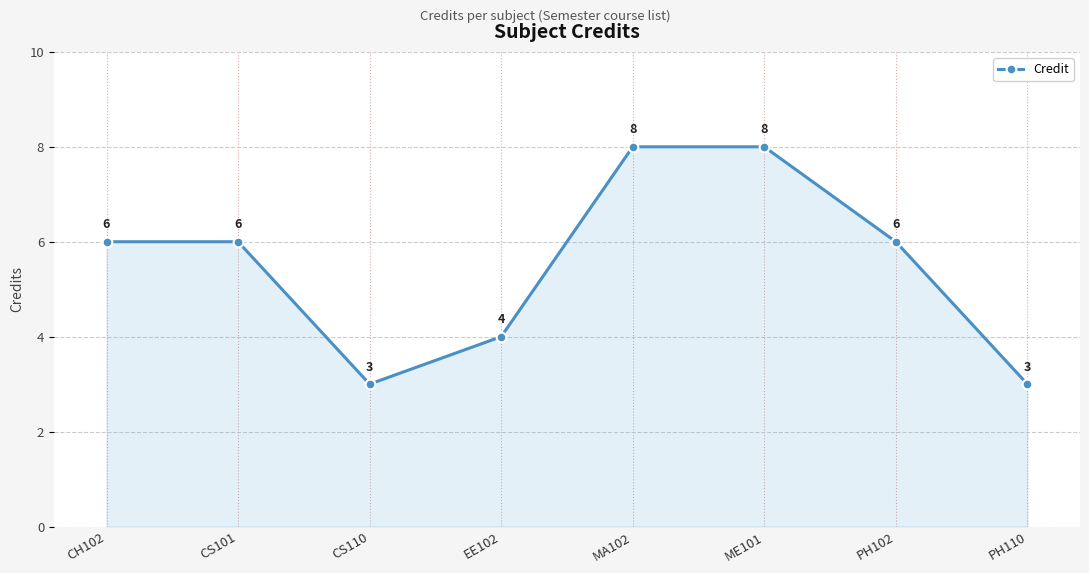

What is the minimum value shown in the chart?

3